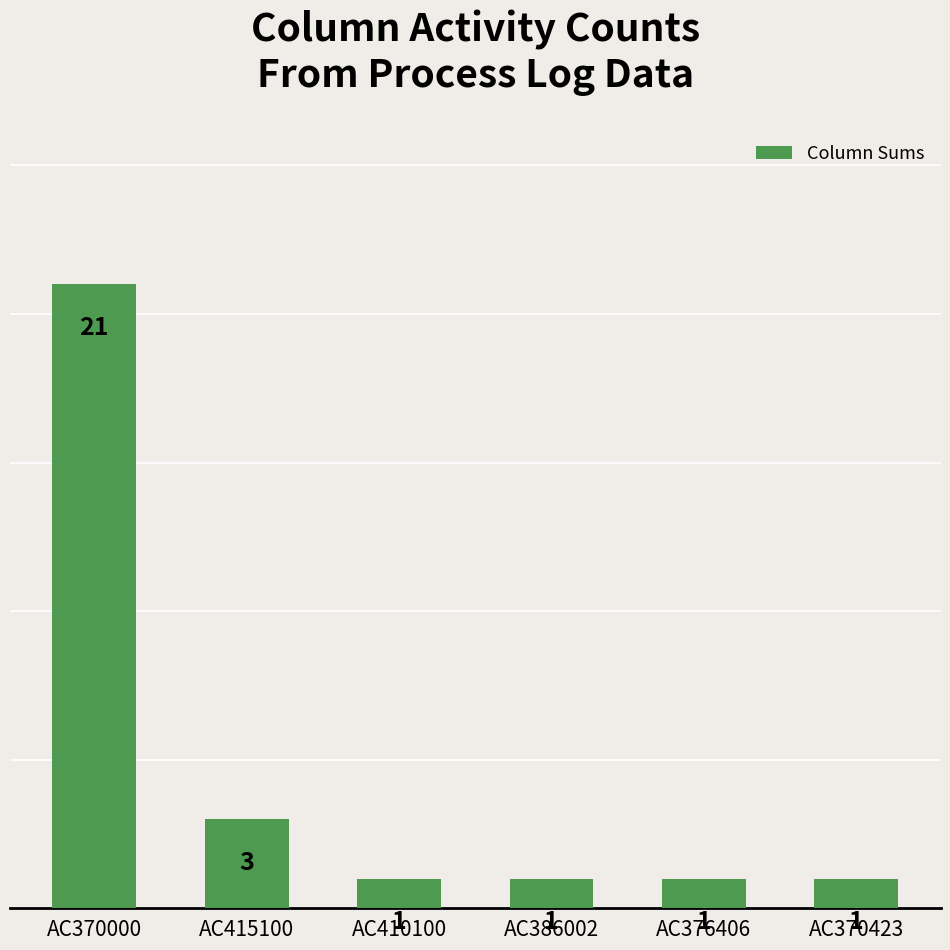

Which label corresponds to the largest value in the chart?

AC370000